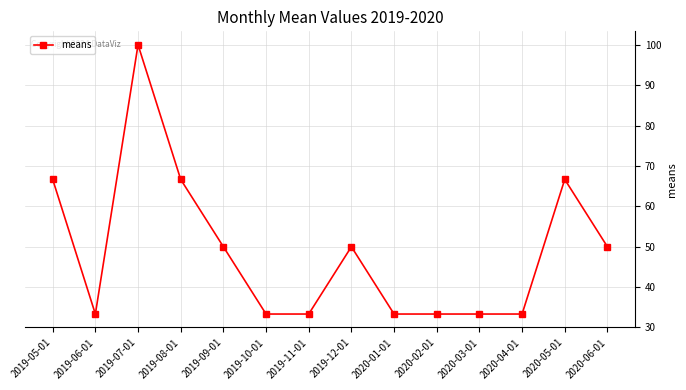

Which category has the highest value across all series?

2019-07-01